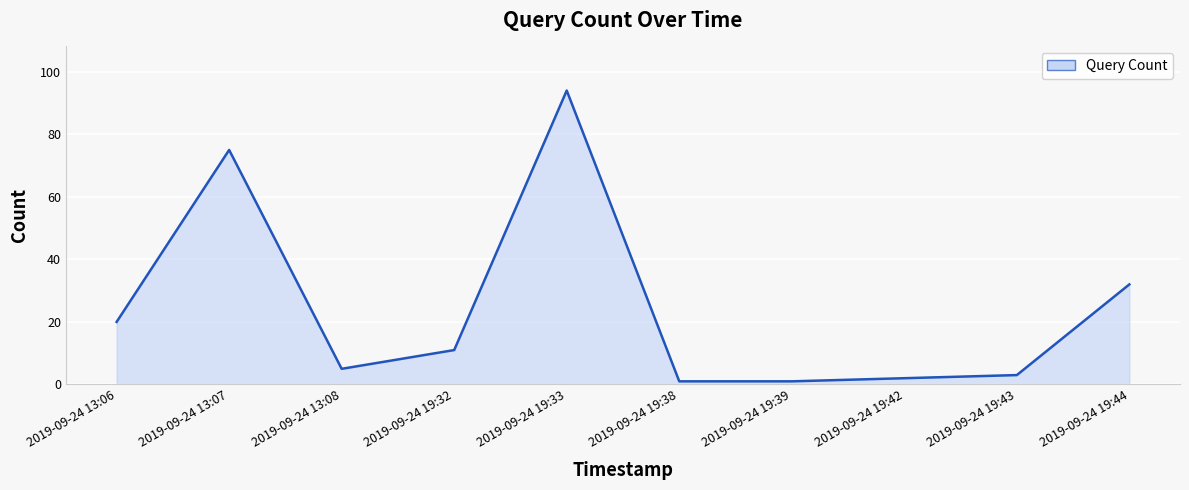

The chart shows a value of 20 at 2019-09-24 13:06. True or false?

True